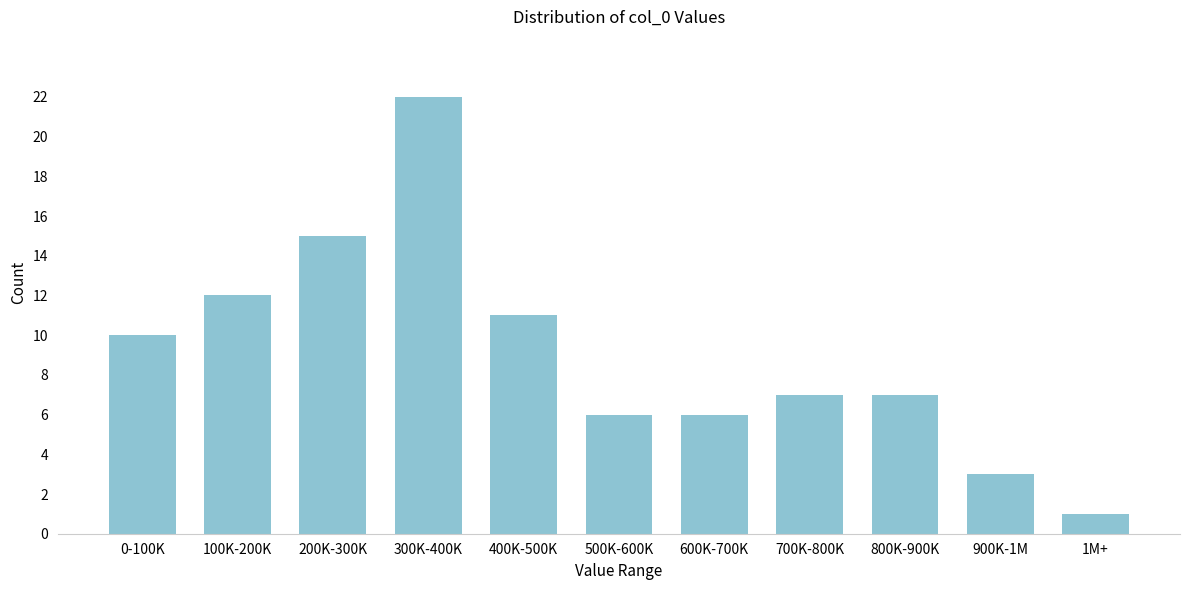

Reading left to right, what are all the values shown in this chart?

10	12	15	22	11	6	6	7	7	3	1